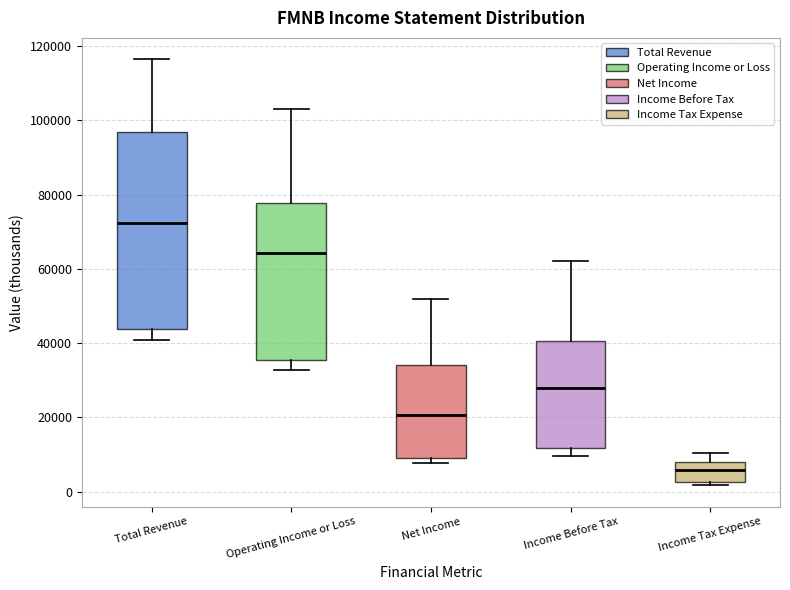

Reading left to right, transcribe this box plot: for each box, give where its median line is, the range the box spans, and where its two whiskers end, as read against the y-axis. The values are not printed on the chart, so give them approximately, as read against the axis.

Total Revenue: median 72000, box 44000 to 96000, whiskers 40000 to 116000
Operating Income or Loss: median 64000, box 36000 to 78000, whiskers 32000 to 104000
Net Income: median 20000, box 10000 to 34000, whiskers 8000 to 52000
Income Before Tax: median 28000, box 12000 to 40000, whiskers 10000 to 62000
Income Tax Expense: median 6000, box 2000 to 8000, whiskers 2000 (just below the box's lower edge) to 10000